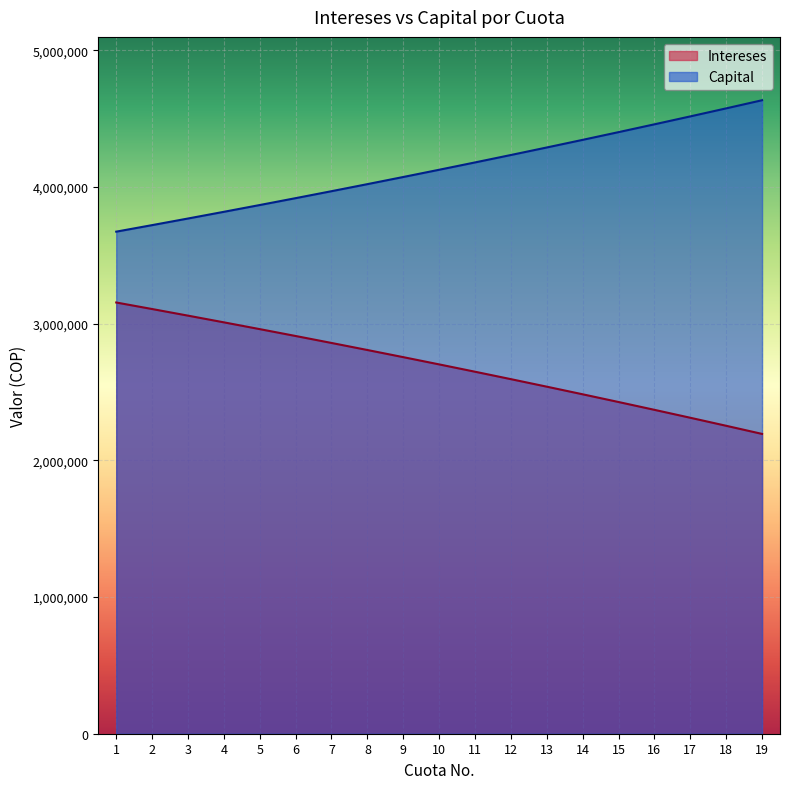

Reading left to right, transcribe all the data shown in this chart.

Intereses: 1=3154450.0	2=3106704.8	3=3058338.8	4=3009344.1	5=2959712.5	6=2909435.7	7=2858505.2	8=2806912.7	9=2754649.5	10=2701706.8	11=2648075.9	12=2593747.8	13=2538713.4	14=2482963.6	15=2426489.1	16=2369280.3	17=2311327.9	18=2252622.0	19=2193153.0
Capital: 1=3672711.2	2=3720456.5	3=3768822.4	4=3817817.1	5=3867448.7	6=3917725.5	7=3968656.0	8=4020248.5	9=4072511.7	10=4125454.4	11=4179085.3	12=4233413.4	13=4288447.8	14=4344197.6	15=4400672.2	16=4457880.9	17=4515833.4	18=4574539.2	19=4634008.2